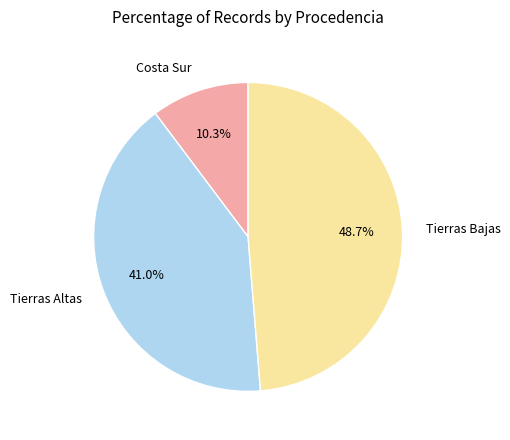

Is there any slice that represents more than half of the pie?

No